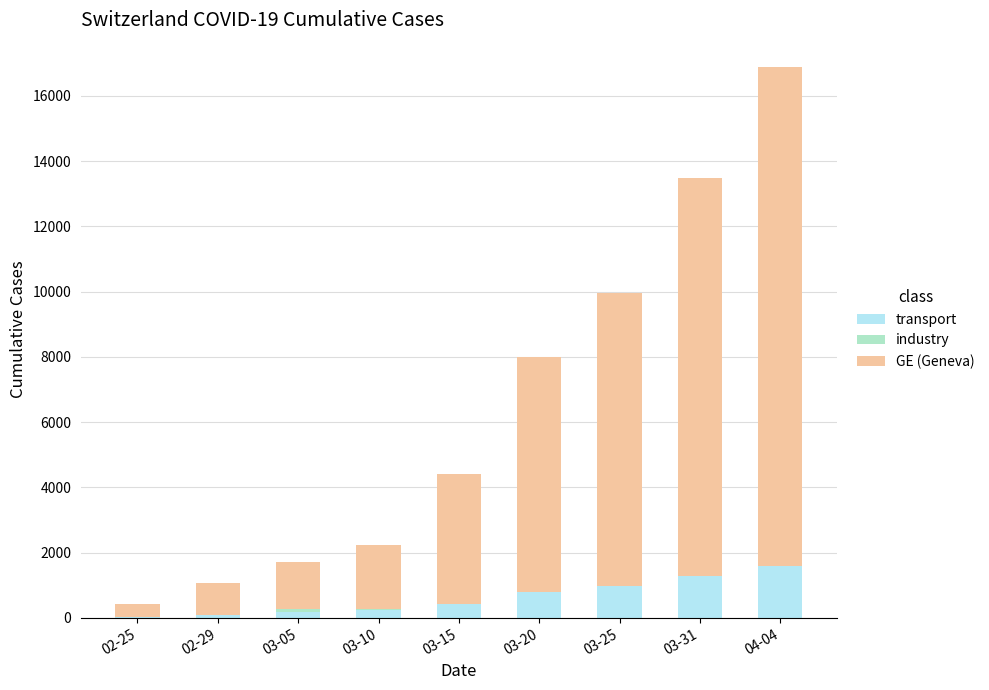

What is the maximum value for transport?

1592